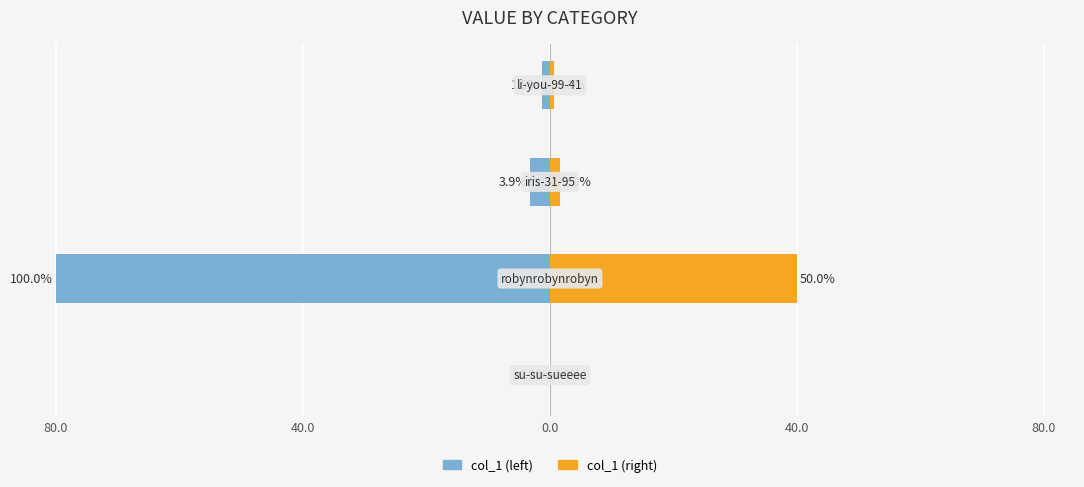

What is the smallest value displayed?

-80.0